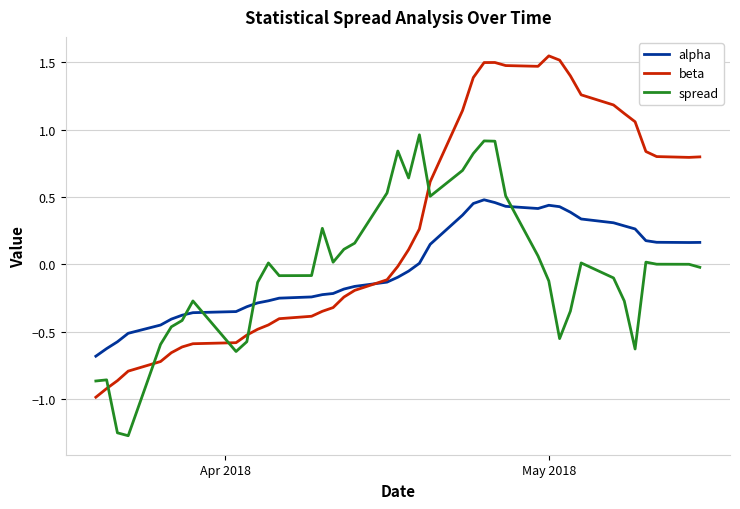

Rank the series by their maximum value, from lowest to highest.

alpha, spread, beta